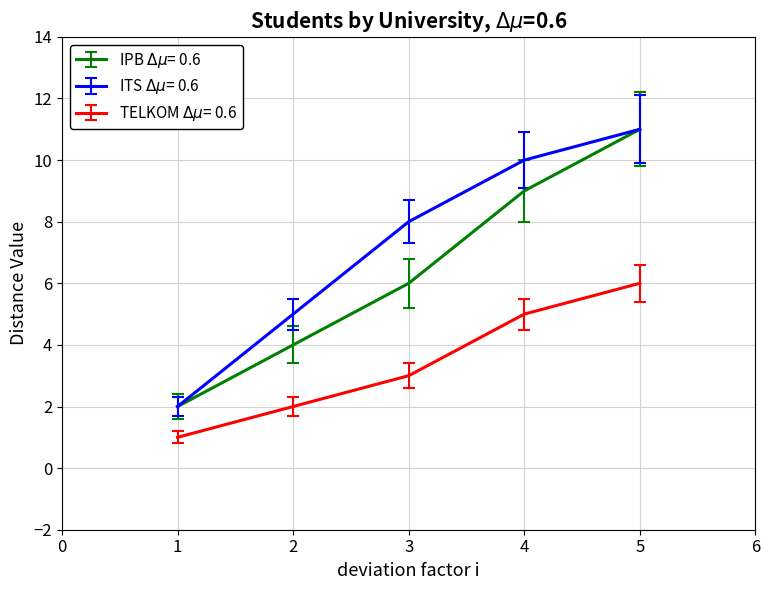

What is the spread (max minus min) of values at 3?

5